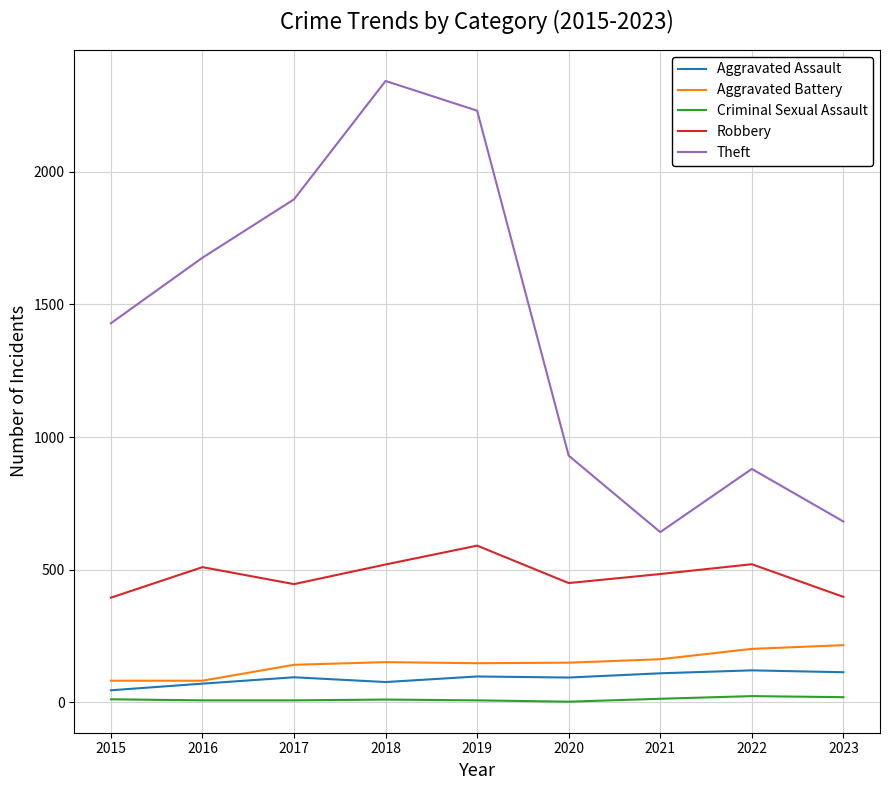

Which category has the highest value in the Robbery series?

2019